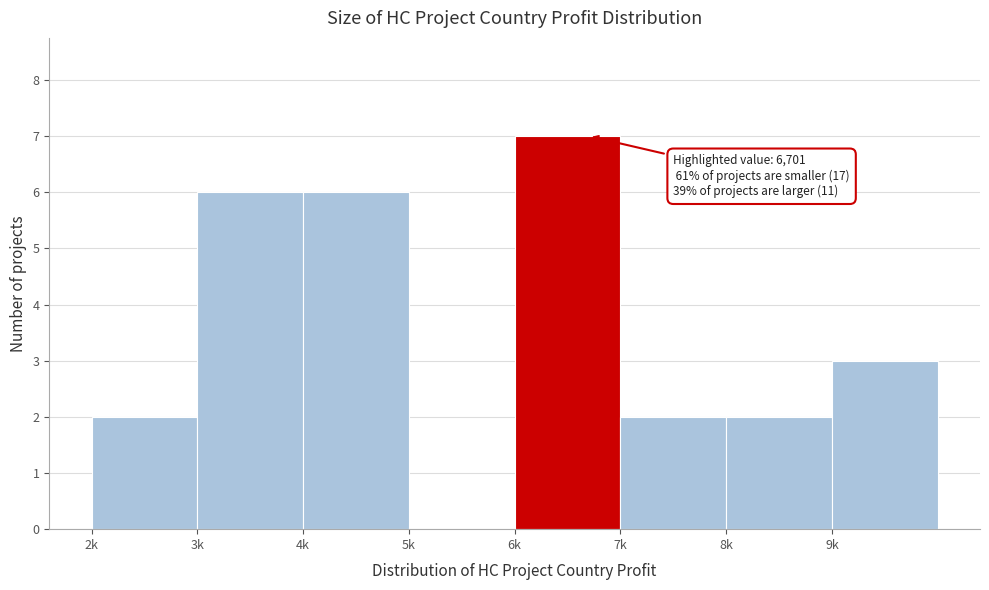

Reading left to right, list all the values displayed in this chart.

2k=2	3k=6	4k=6	5k=0	6k=7	7k=2	8k=2	9k=3